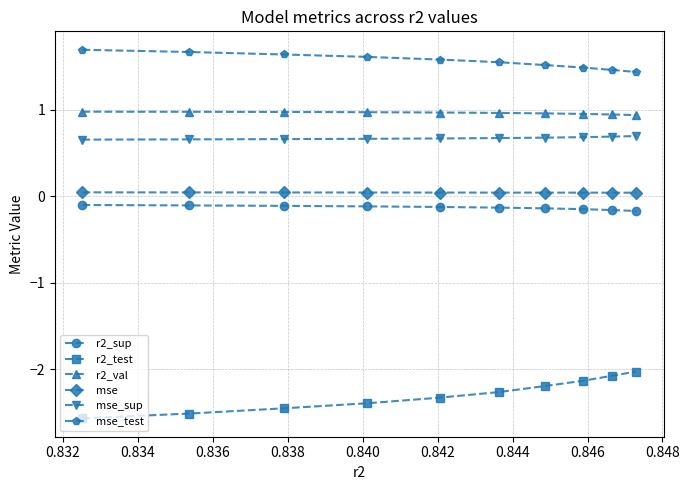

What is the greatest value displayed?

1.7